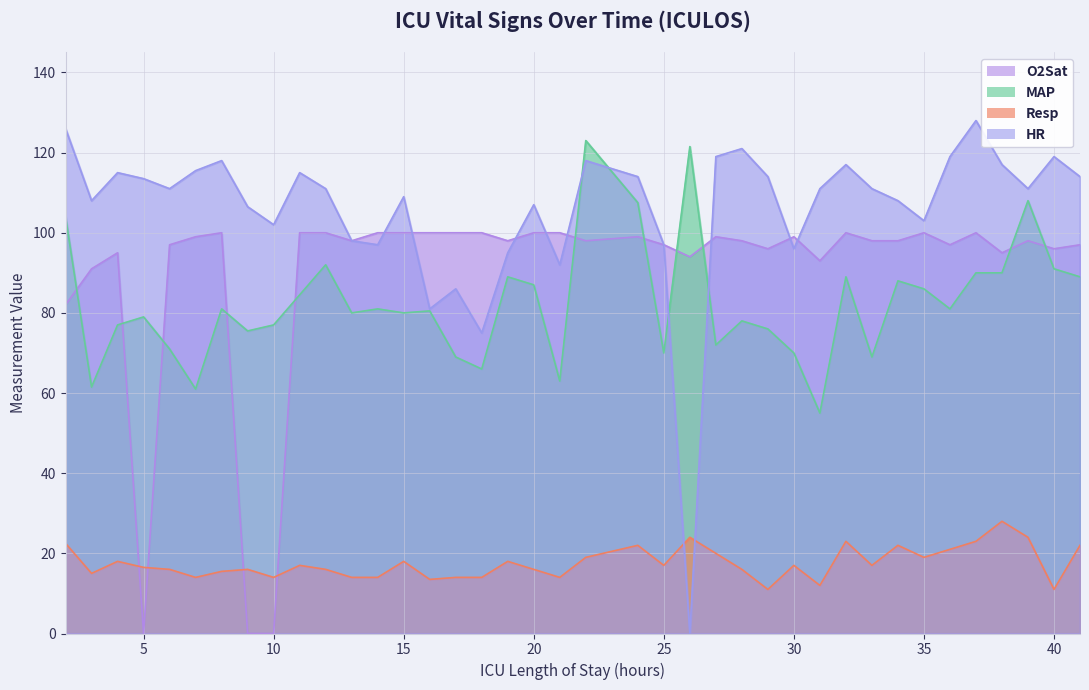

What is the difference between the maximum and minimum values in the Resp series?

17.0